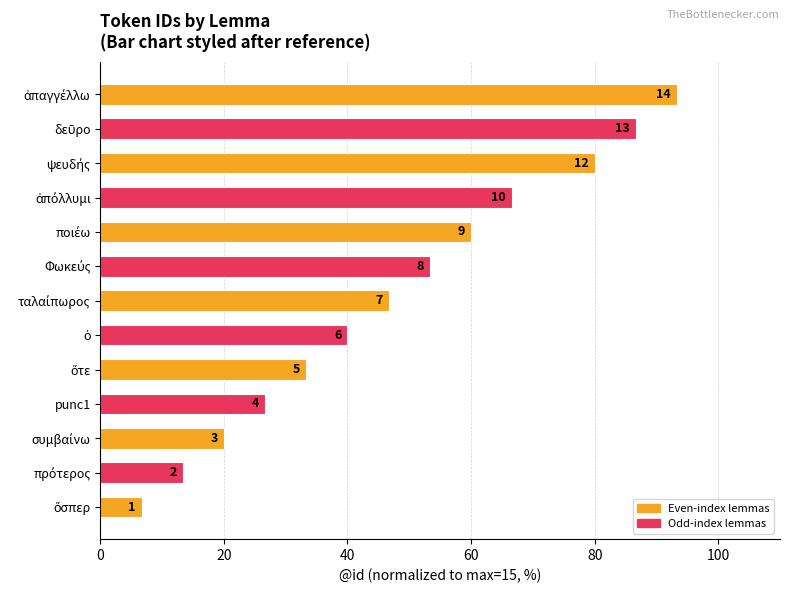

How many bars are there in total?

13